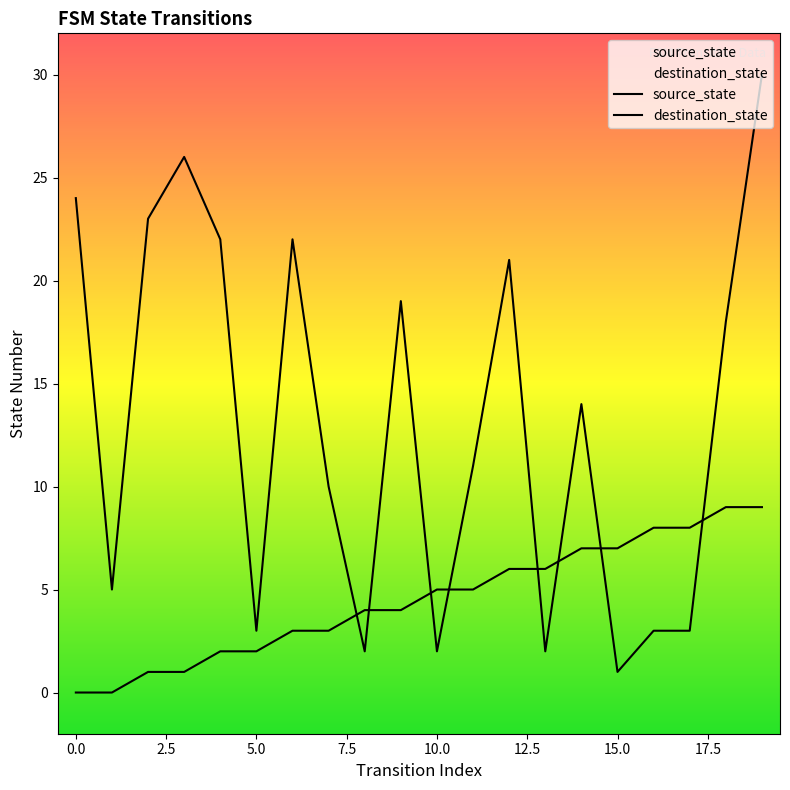

Reading right to left, list all the values displayed in this chart.

source_state: 9	9	8	8	7	7	6	6	5	5	4	4	3	3	2	2	1	1	0	0
destination_state: 30	18	3	3	1	14	2	21	11	2	19	2	10	22	3	22	26	23	5	24